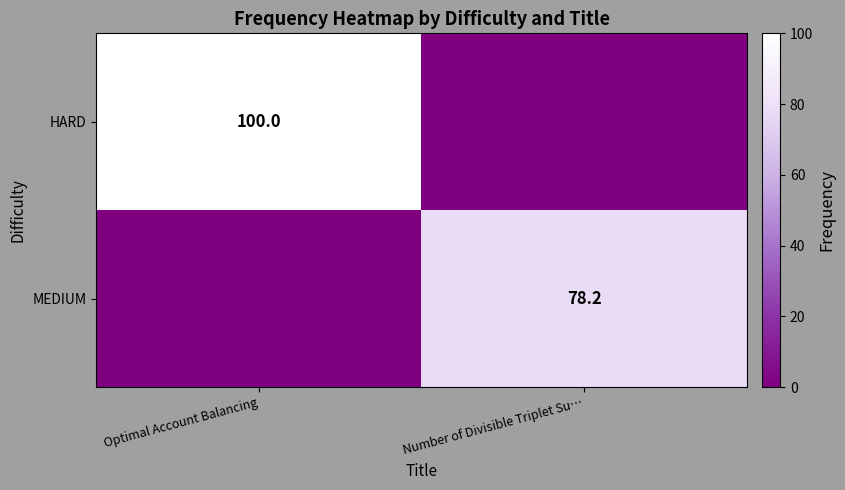

The HARD series shows 100.0 at Optimal Account Balancing. True or false?

True